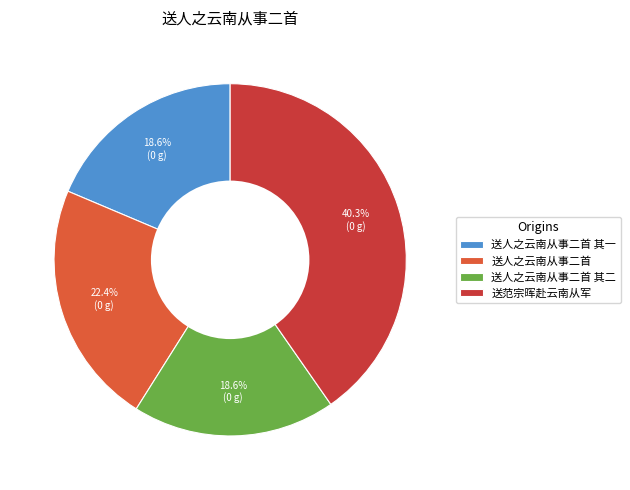

Count the number of slices in the pie.

4